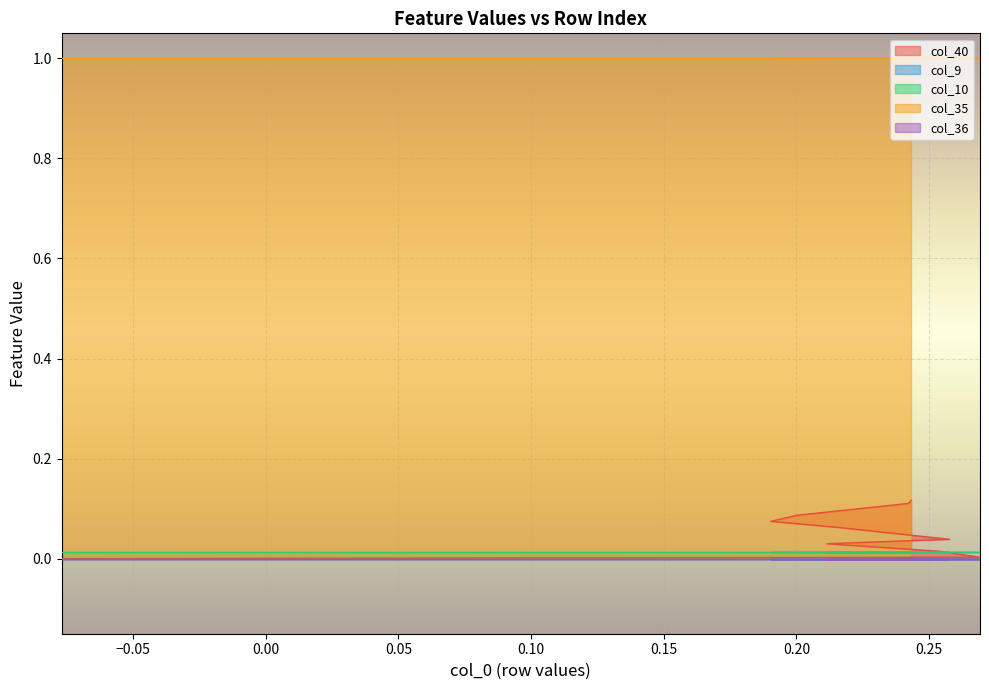

True or false: col_40 and col_36 cross at least once.

False